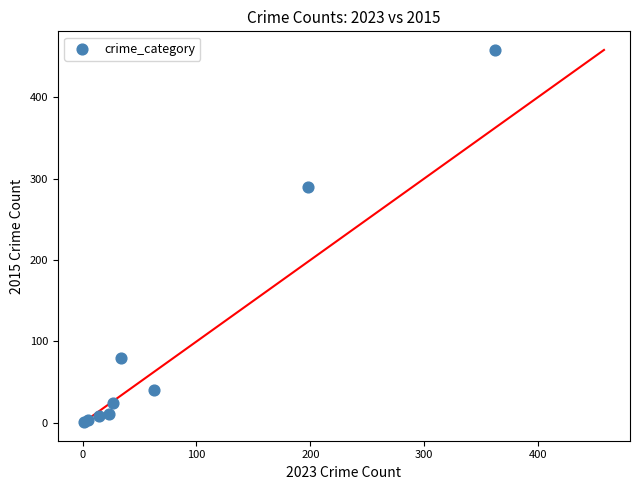

What Y value in the scatter plot is closest to 229?

290